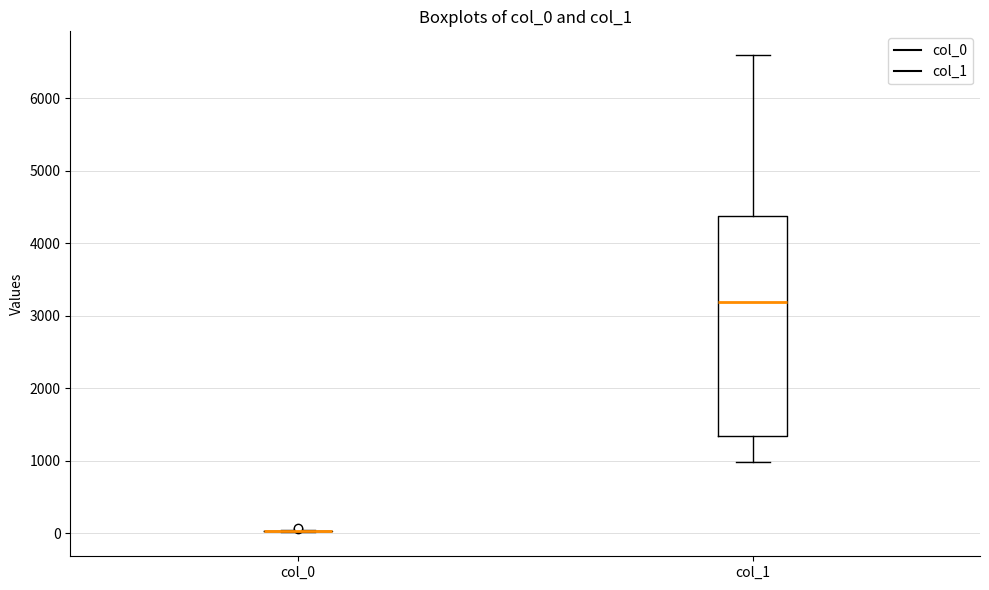

Which box is the tallest, from its lower edge to its upper edge?

col_1